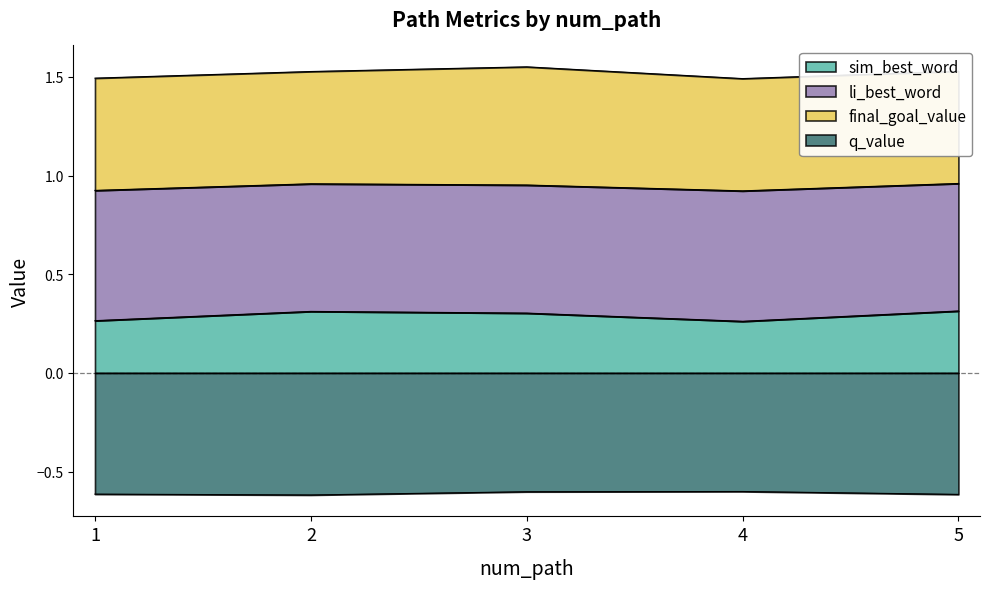

Where is the first local maximum for sim_best_word?

2